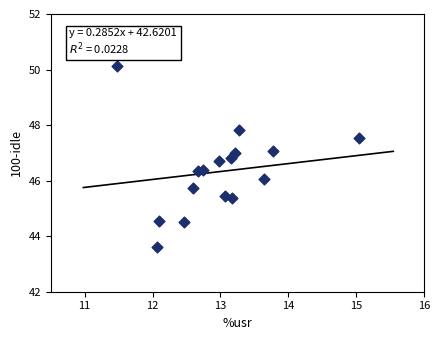

What is the range of Y values (max minus min)?

6.5